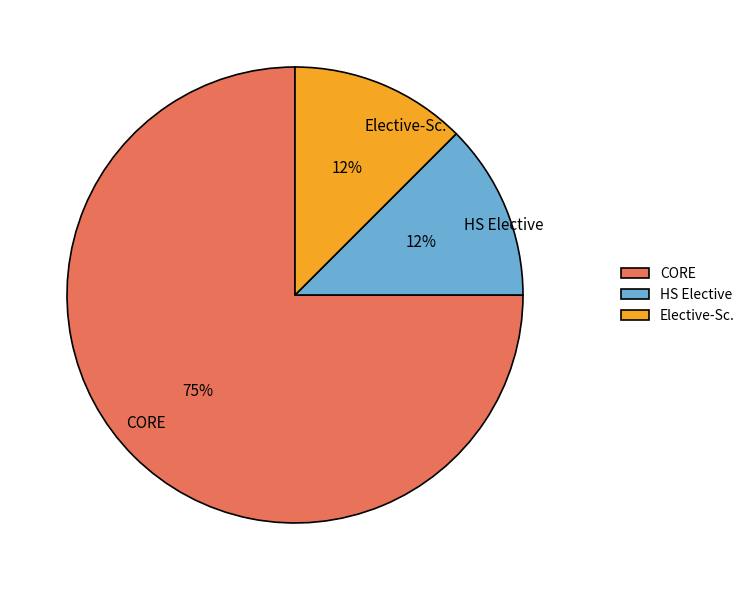

Which slice is the largest?

CORE